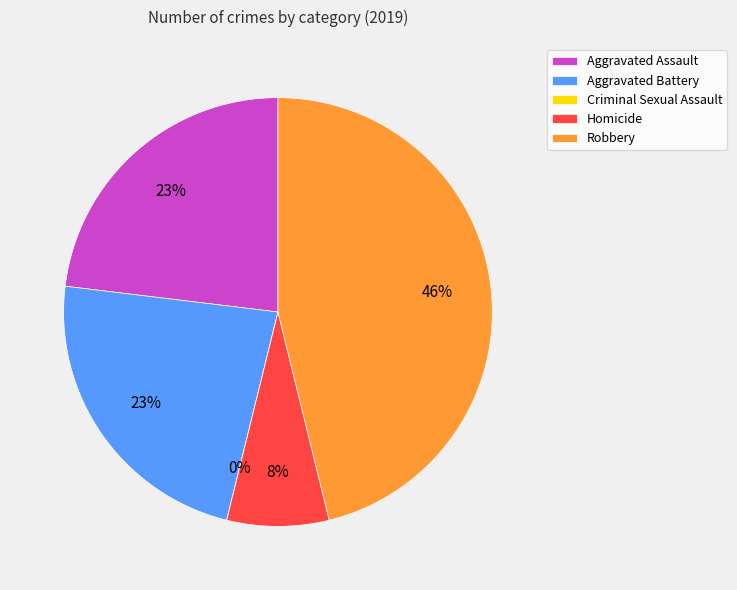

How many slices are in this pie chart?

5